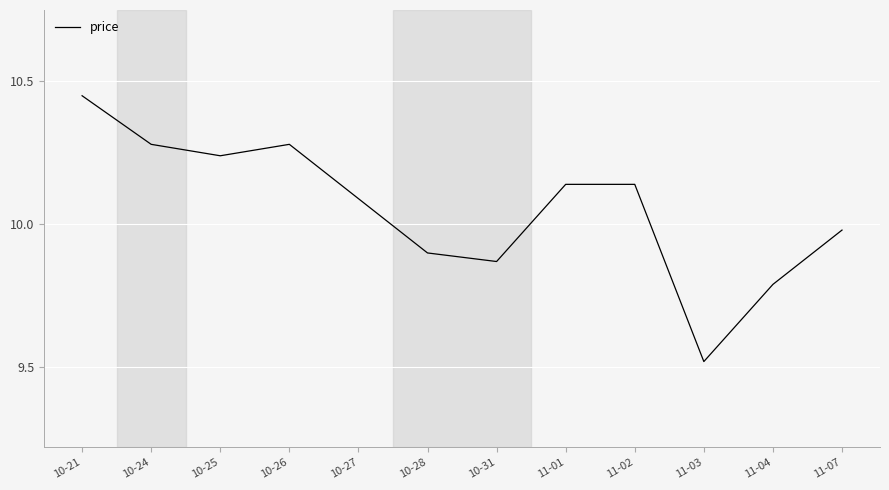

What is the difference between the values at 11-03 and 10-26?

0.8